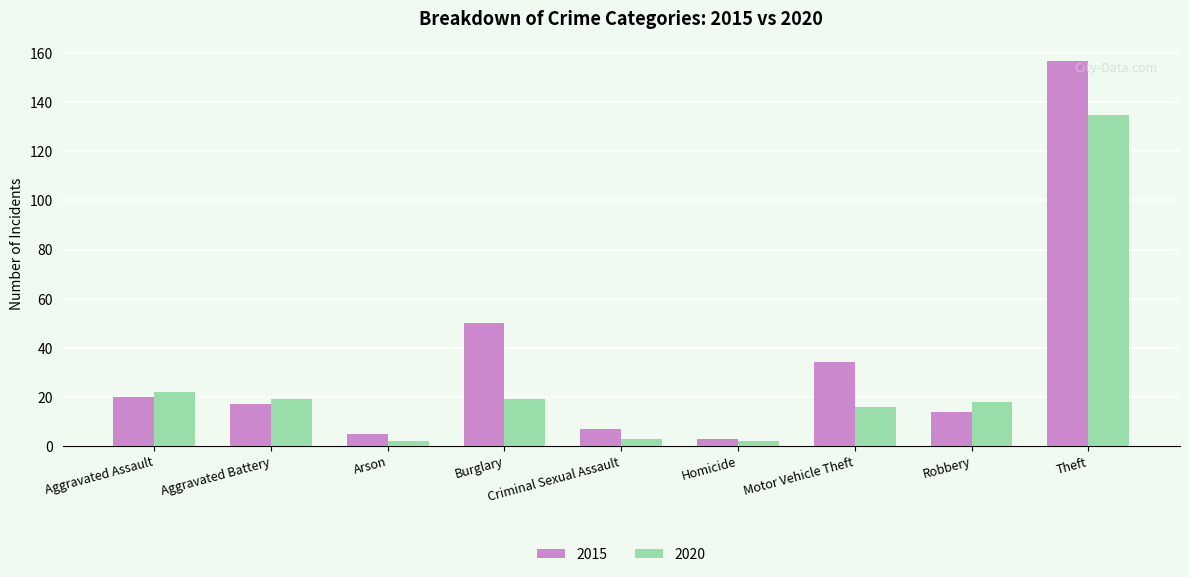

What is the greatest value displayed?

157